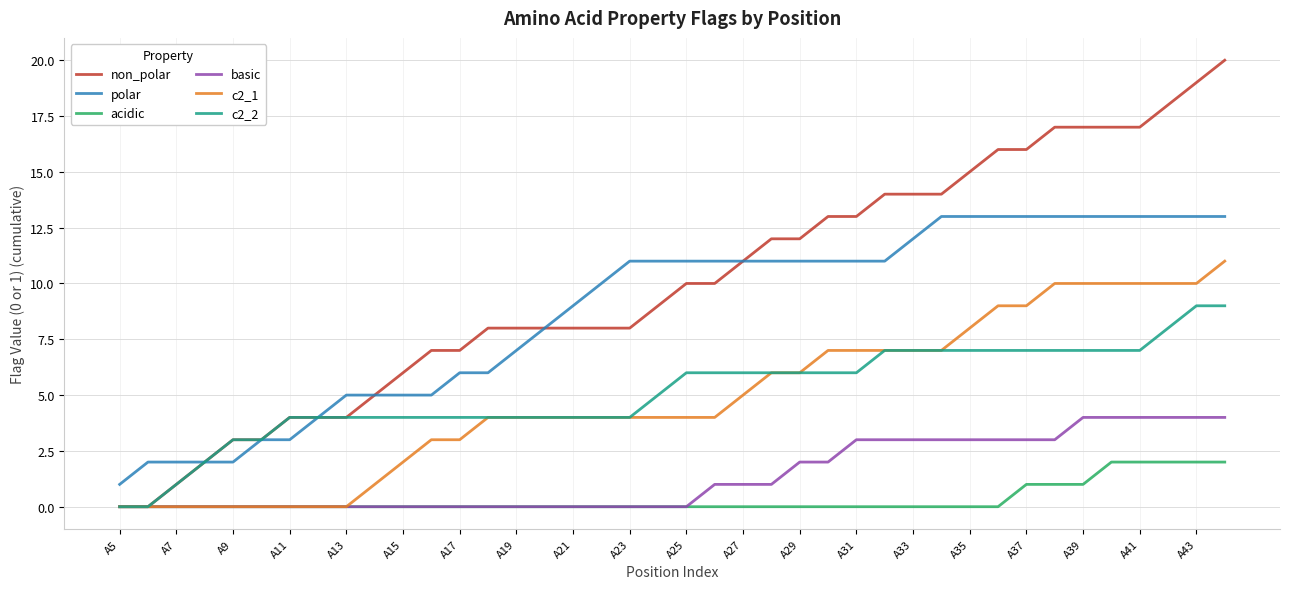

Reading left to right, what are all the values shown in this chart?

non_polar: 0	0	1	2	3	3	4	4	4	5	6	7	7	8	8	8	8	8	8	9	10	10	11	12	12	13	13	14	14	14	15	16	16	17	17	17	17	18	19	20
polar: 1	2	2	2	2	3	3	4	5	5	5	5	6	6	7	8	9	10	11	11	11	11	11	11	11	11	11	11	12	13	13	13	13	13	13	13	13	13	13	13
acidic: 0	0	0	0	0	0	0	0	0	0	0	0	0	0	0	0	0	0	0	0	0	0	0	0	0	0	0	0	0	0	0	0	1	1	1	2	2	2	2	2
basic: 0	0	0	0	0	0	0	0	0	0	0	0	0	0	0	0	0	0	0	0	0	1	1	1	2	2	3	3	3	3	3	3	3	3	4	4	4	4	4	4
c2_1: 0	0	0	0	0	0	0	0	0	1	2	3	3	4	4	4	4	4	4	4	4	4	5	6	6	7	7	7	7	7	8	9	9	10	10	10	10	10	10	11
c2_2: 0	0	1	2	3	3	4	4	4	4	4	4	4	4	4	4	4	4	4	5	6	6	6	6	6	6	6	7	7	7	7	7	7	7	7	7	7	8	9	9